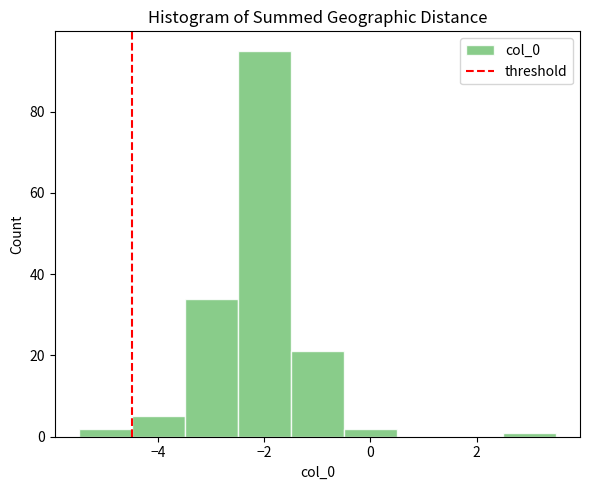

Over which range of the x-axis is the bar tallest?

-2.5 to -1.5